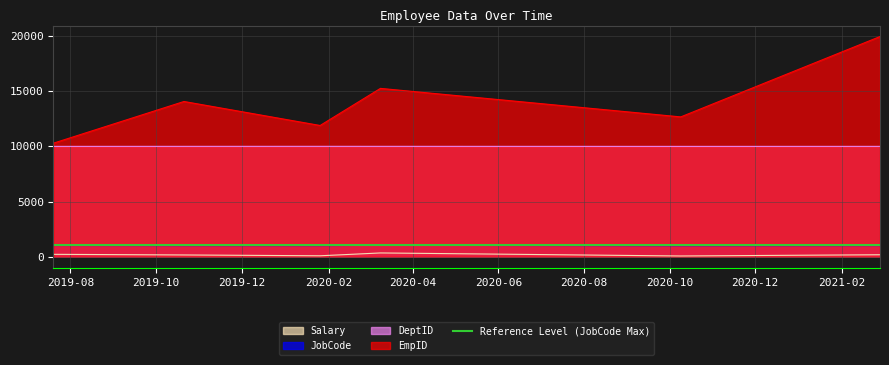

What is the total value across all series at 2020-01-26?

23003